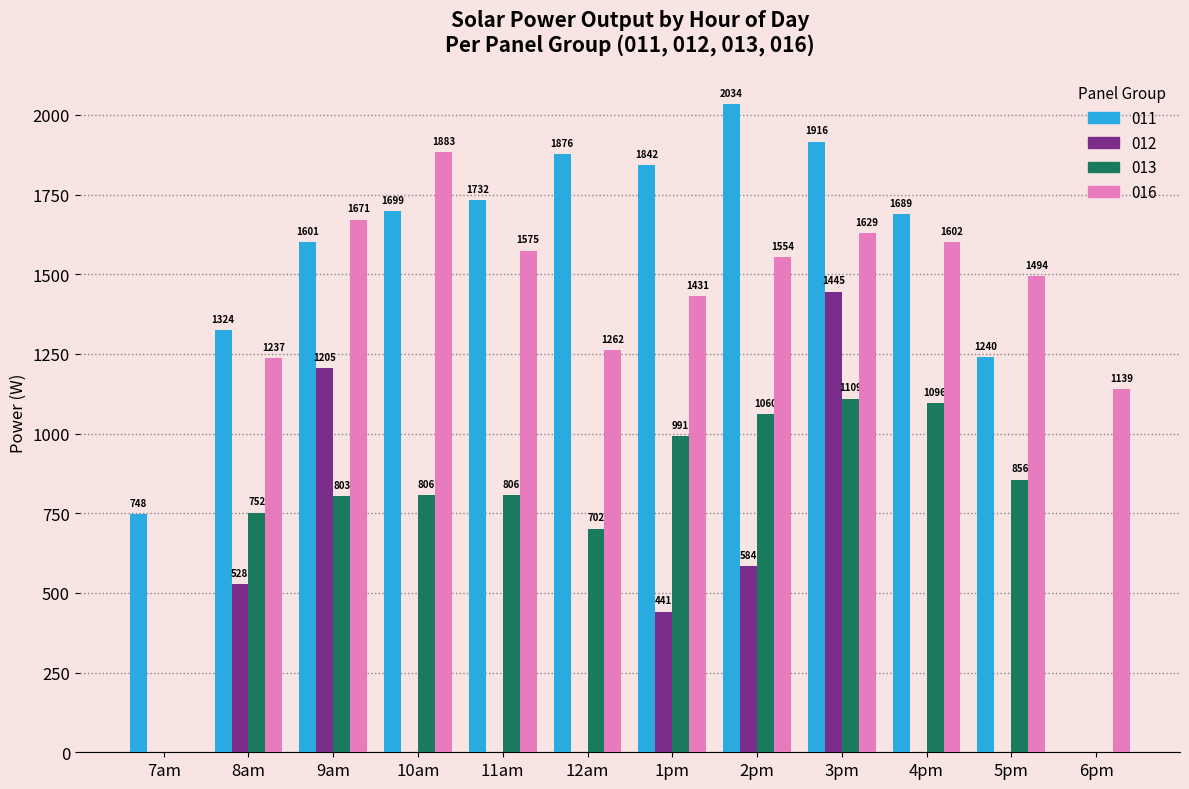

Is the value of 011 at 3pm greater than the value of 012 at 12am?

Yes